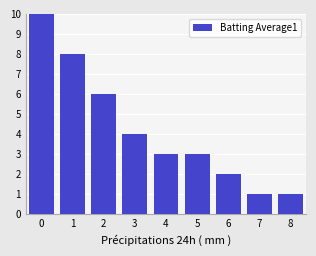

List the labels in order of value, smallest first.

7, 8, 6, 4, 5, 3, 2, 1, 0